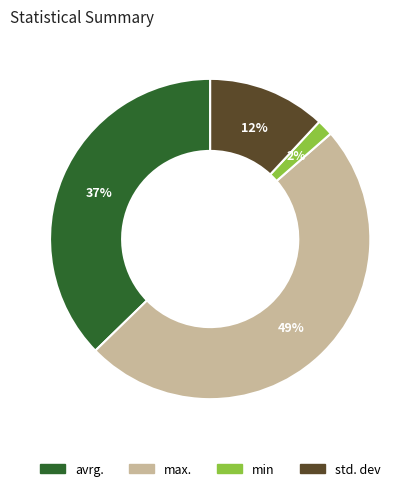

To the nearest percent, what is the average slice percentage?

25%